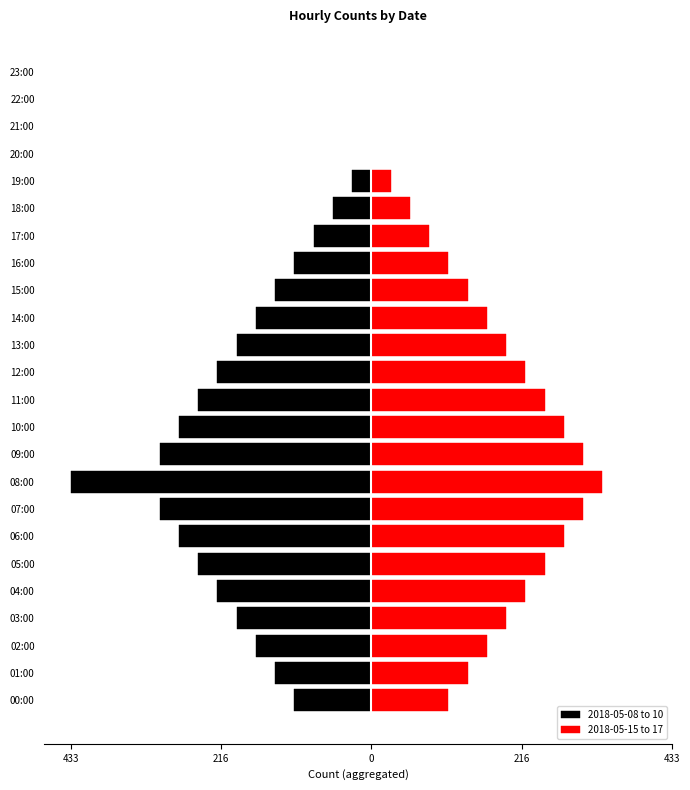

Is the value of 2018-05-08 to 10 at 17:00 greater than the value of 2018-05-15 to 17 at 22:00?

No